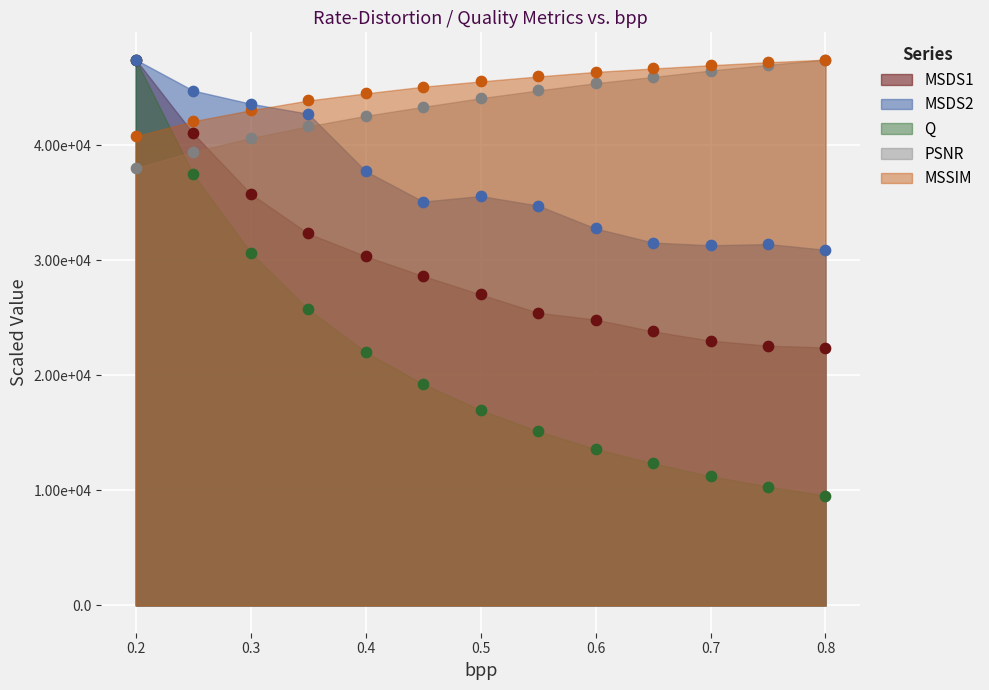

Which series has the largest Y range (max minus min)?

Q